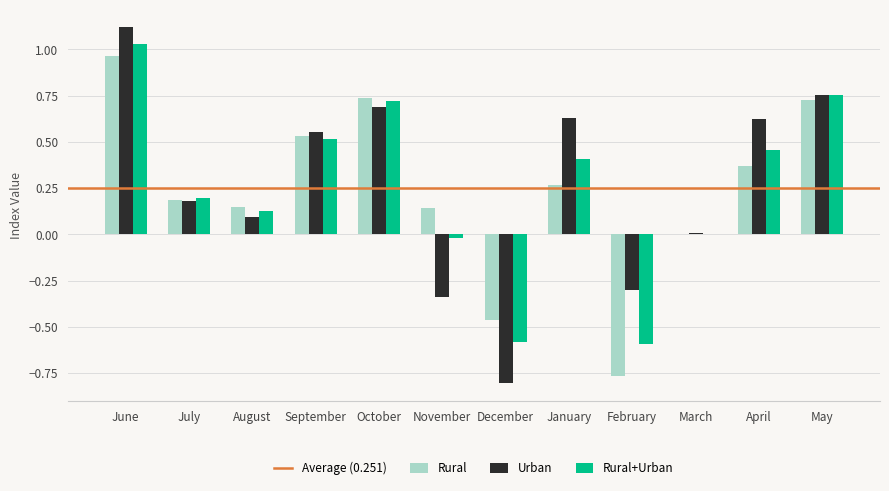

Between August and May, which series saw the biggest shift?

Urban